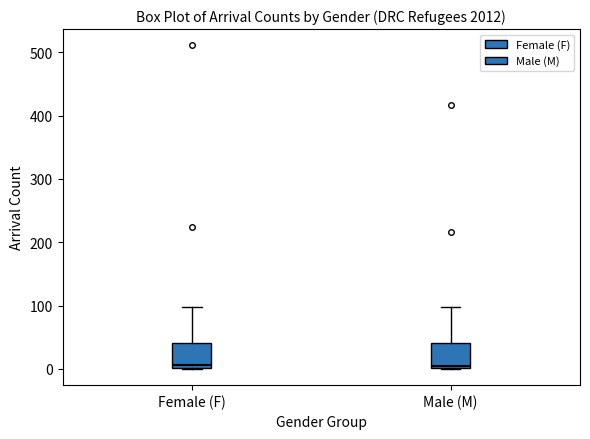

Reading left to right, transcribe this box plot: for each box, give where its median line is, the range the box spans, and where its two whiskers end, as read against the y-axis. The values are not printed on the chart, so give them approximately, as read against the axis.

Female (F): median 10, box 0 to 40, whiskers 0 to 100
Male (M): median 0, box 0 to 40, whiskers 0 to 100